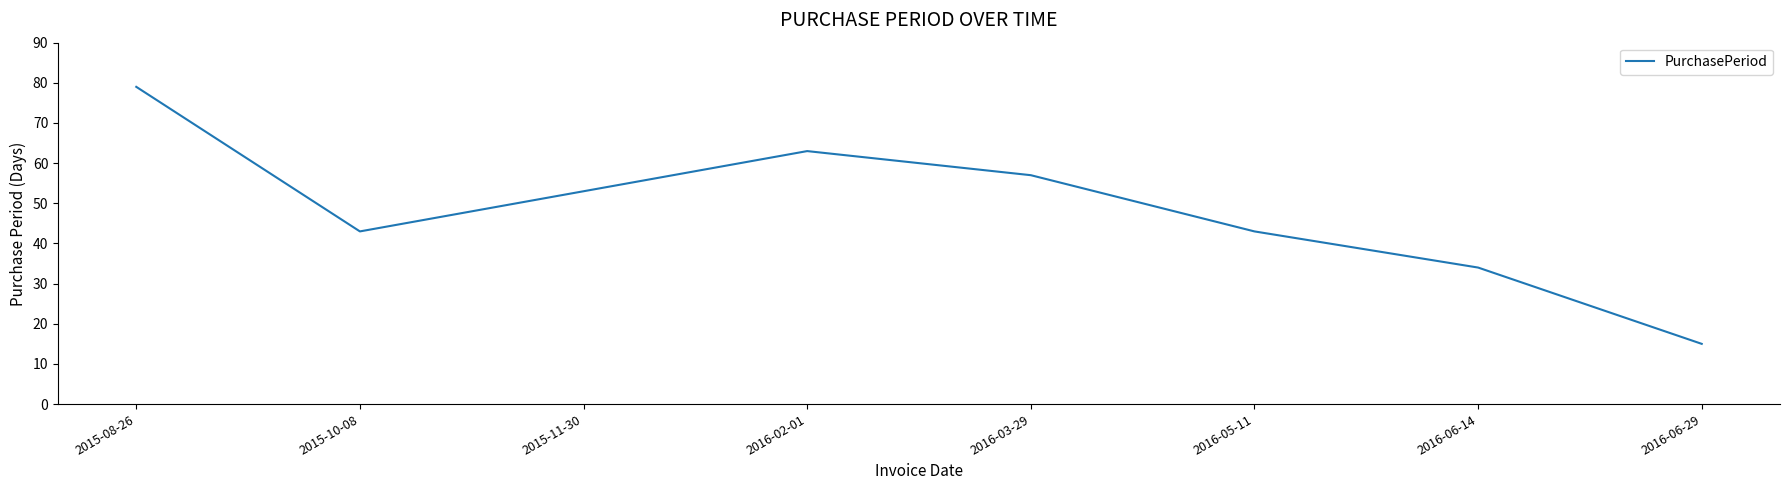

How many distinct data groups are displayed?

1